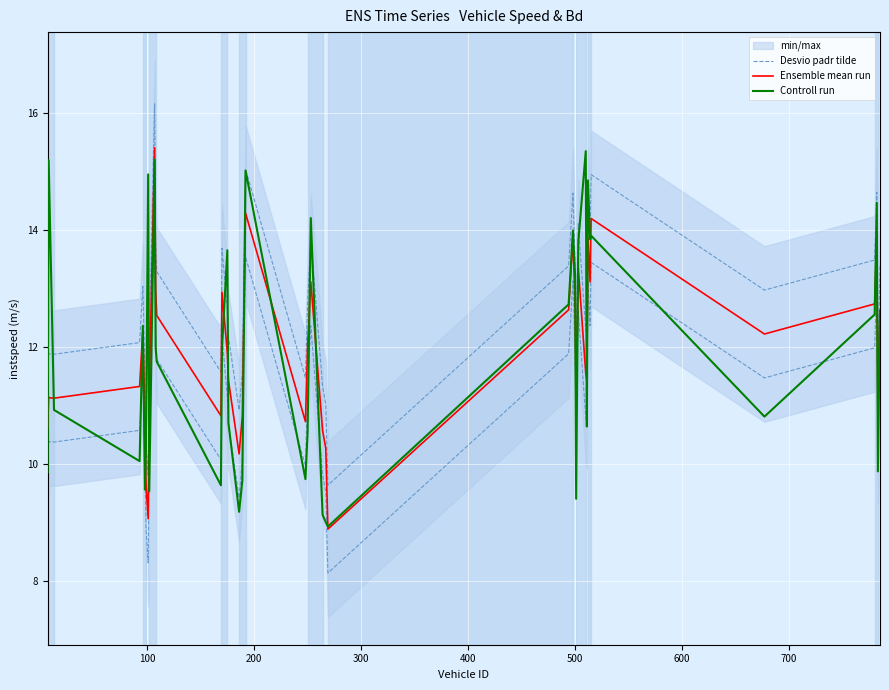

In Desvio padr tilde, how many points are lower than both neighbors (excluding endpoints)?

11